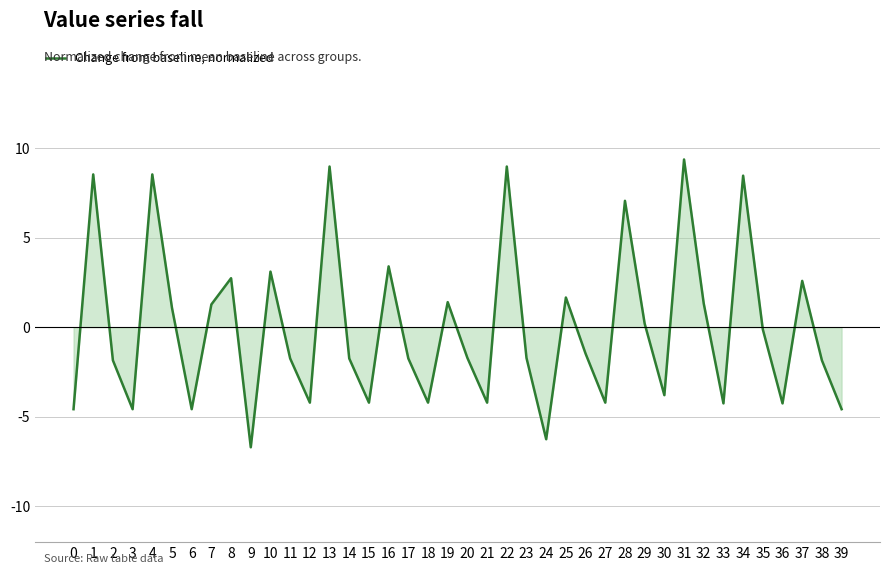

Is it true that the value at 10 is 3.1?

True